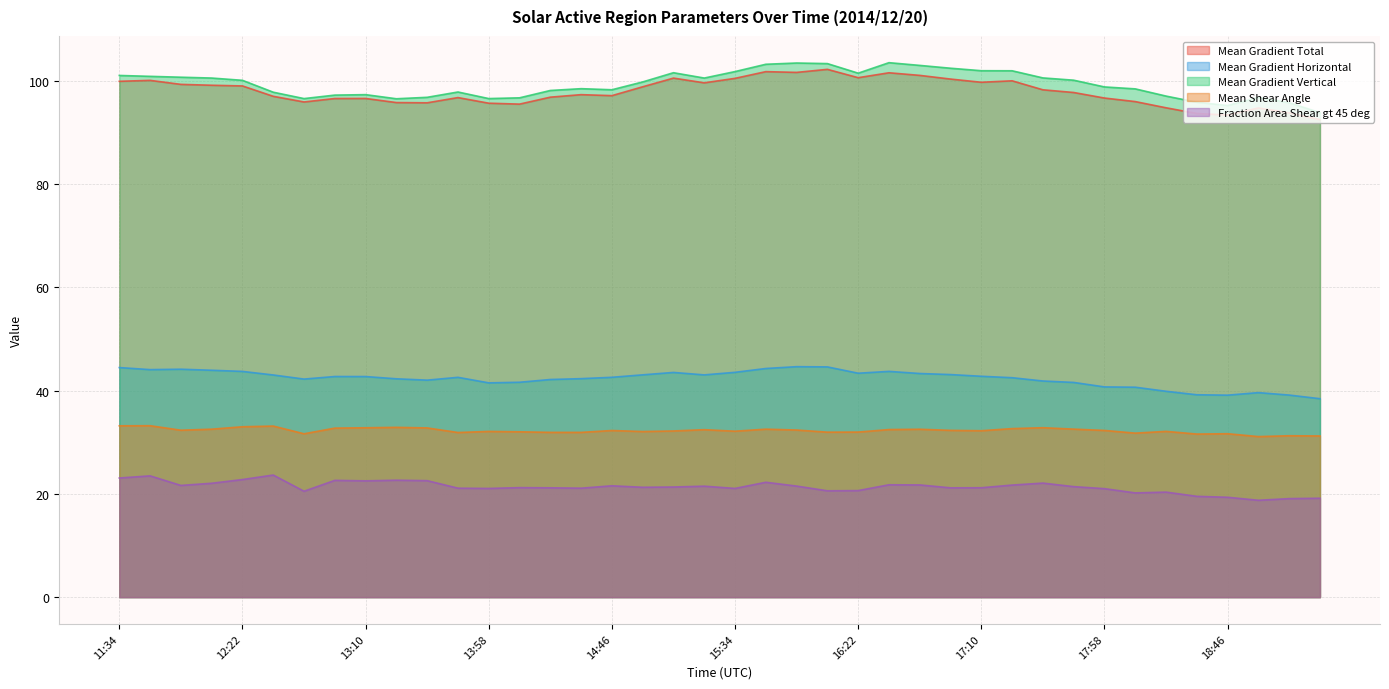

Reading right to left, transcribe all the data shown in this chart.

Mean Gradient Total: 19:22=92.5	19:10=93.8	18:58=94.8	18:46=93.4	18:34=93.7	18:22=94.8	18:10=96.0	17:58=96.7	17:46=97.8	17:34=98.3	17:22=100.0	17:10=99.7	16:58=100.4	16:46=101.1	16:34=101.6	16:22=100.6	16:10=102.2	15:58=101.7	15:46=101.8	15:34=100.5	15:22=99.6	15:10=100.5	14:58=98.9	14:46=97.2	14:34=97.3	14:22=96.9	14:10=95.5	13:58=95.7	13:46=96.8	13:34=95.8	13:22=95.8	13:10=96.6	12:58=96.6	12:46=95.9	12:34=97.0	12:22=99.0	12:10=99.2	11:58=99.3	11:46=100.1	11:34=99.9
Mean Gradient Horizontal: 19:22=38.4	19:10=39.1	18:58=39.6	18:46=39.1	18:34=39.2	18:22=39.9	18:10=40.7	17:58=40.7	17:46=41.6	17:34=41.9	17:22=42.5	17:10=42.8	16:58=43.1	16:46=43.3	16:34=43.7	16:22=43.4	16:10=44.6	15:58=44.6	15:46=44.3	15:34=43.6	15:22=43.1	15:10=43.5	14:58=43.1	14:46=42.6	14:34=42.3	14:22=42.2	14:10=41.6	13:58=41.5	13:46=42.6	13:34=42.0	13:22=42.3	13:10=42.7	12:58=42.7	12:46=42.2	12:34=43.0	12:22=43.7	12:10=44.0	11:58=44.2	11:46=44.1	11:34=44.5
Mean Gradient Vertical: 19:22=93.9	19:10=95.8	18:58=96.8	18:46=95.2	18:34=95.9	18:22=97.1	18:10=98.5	17:58=98.8	17:46=100.1	17:34=100.6	17:22=102.0	17:10=102.0	16:58=102.5	16:46=103.0	16:34=103.5	16:22=101.5	16:10=103.4	15:58=103.5	15:46=103.2	15:34=101.8	15:22=100.6	15:10=101.6	14:58=99.8	14:46=98.3	14:34=98.5	14:22=98.2	14:10=96.7	13:58=96.6	13:46=97.9	13:34=96.8	13:22=96.5	13:10=97.3	12:58=97.3	12:46=96.6	12:34=97.8	12:22=100.1	12:10=100.6	11:58=100.7	11:46=100.9	11:34=101.1
Mean Shear Angle: 19:22=31.2	19:10=31.3	18:58=31.1	18:46=31.7	18:34=31.6	18:22=32.1	18:10=31.8	17:58=32.3	17:46=32.5	17:34=32.8	17:22=32.6	17:10=32.2	16:58=32.3	16:46=32.5	16:34=32.5	16:22=32.0	16:10=32.0	15:58=32.4	15:46=32.5	15:34=32.1	15:22=32.4	15:10=32.2	14:58=32.1	14:46=32.3	14:34=31.9	14:22=31.9	14:10=32.0	13:58=32.1	13:46=31.9	13:34=32.8	13:22=32.9	13:10=32.8	12:58=32.7	12:46=31.6	12:34=33.1	12:22=33.0	12:10=32.5	11:58=32.3	11:46=33.2	11:34=33.2
Fraction Area Shear gt 45 deg: 19:22=19.2	19:10=19.1	18:58=18.8	18:46=19.3	18:34=19.5	18:22=20.3	18:10=20.2	17:58=21.0	17:46=21.4	17:34=22.1	17:22=21.7	17:10=21.2	16:58=21.2	16:46=21.7	16:34=21.8	16:22=20.6	16:10=20.6	15:58=21.5	15:46=22.3	15:34=21.1	15:22=21.5	15:10=21.3	14:58=21.3	14:46=21.6	14:34=21.1	14:22=21.2	14:10=21.2	13:58=21.1	13:46=21.1	13:34=22.6	13:22=22.7	13:10=22.5	12:58=22.6	12:46=20.5	12:34=23.7	12:22=22.8	12:10=22.1	11:58=21.6	11:46=23.5	11:34=23.1